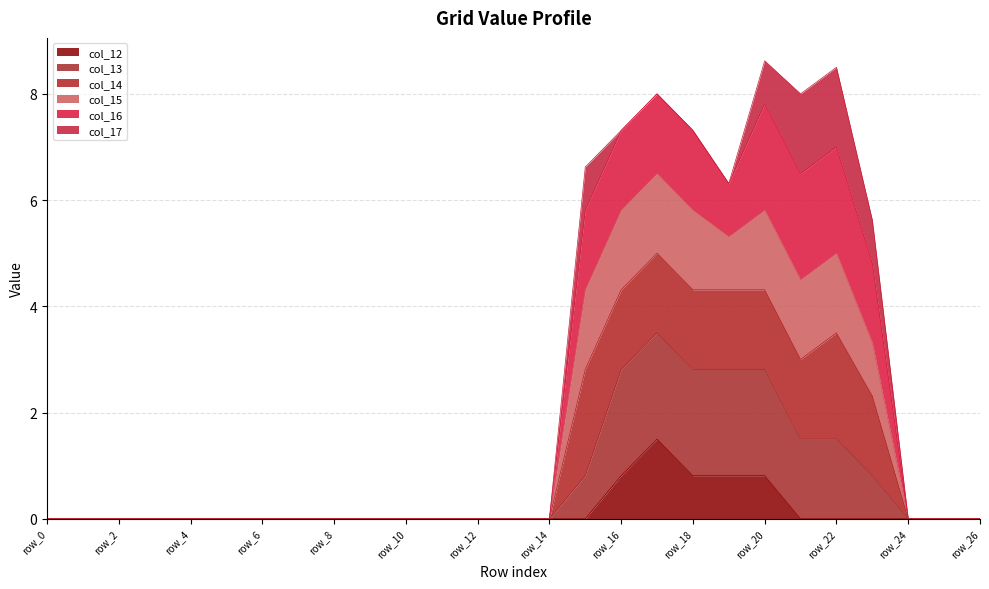

Which category has the highest value in the col_13 series?

row_17